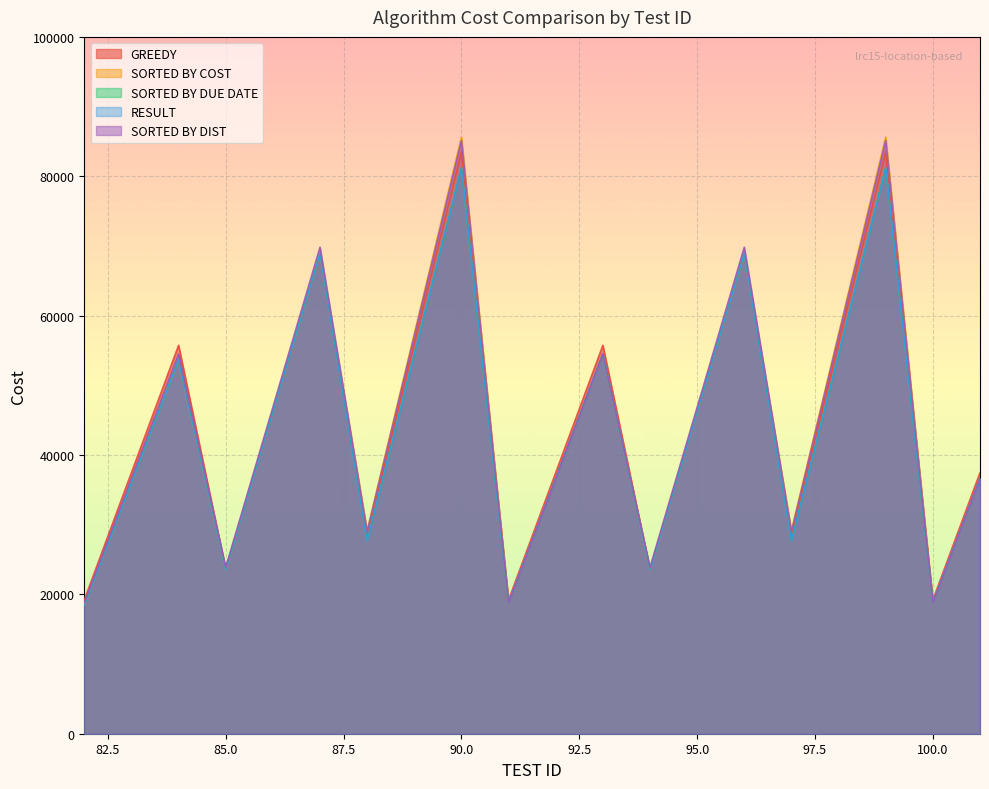

True or false: SORTED BY DUE DATE and SORTED BY DIST intersect in this chart.

False